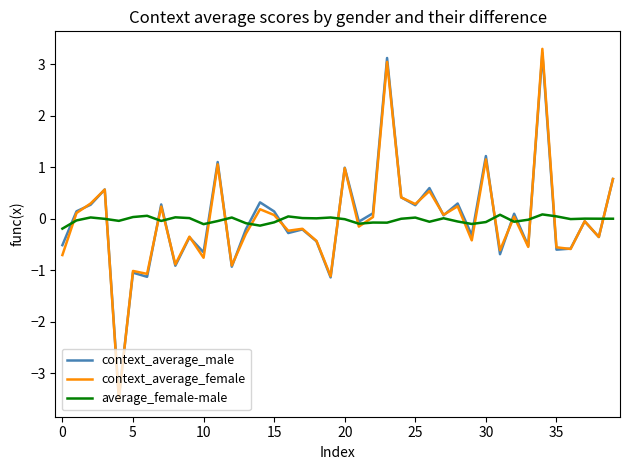

What is the maximum value for context_average_female?

3.3